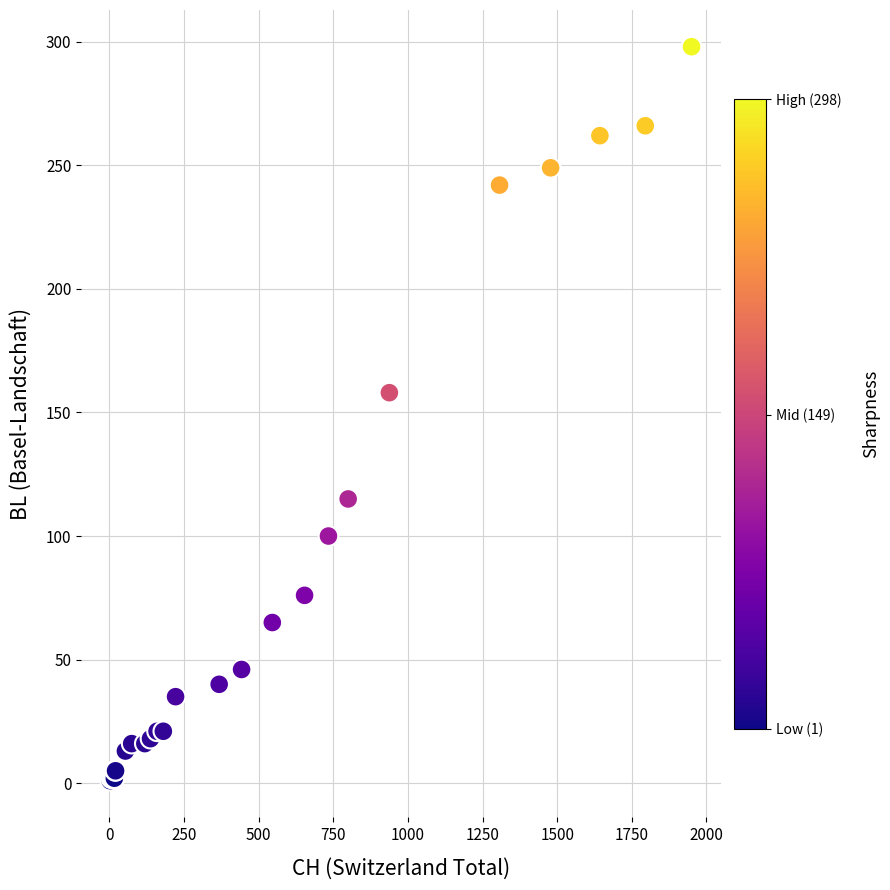

What Y value in the scatter plot is closest to 149?

158